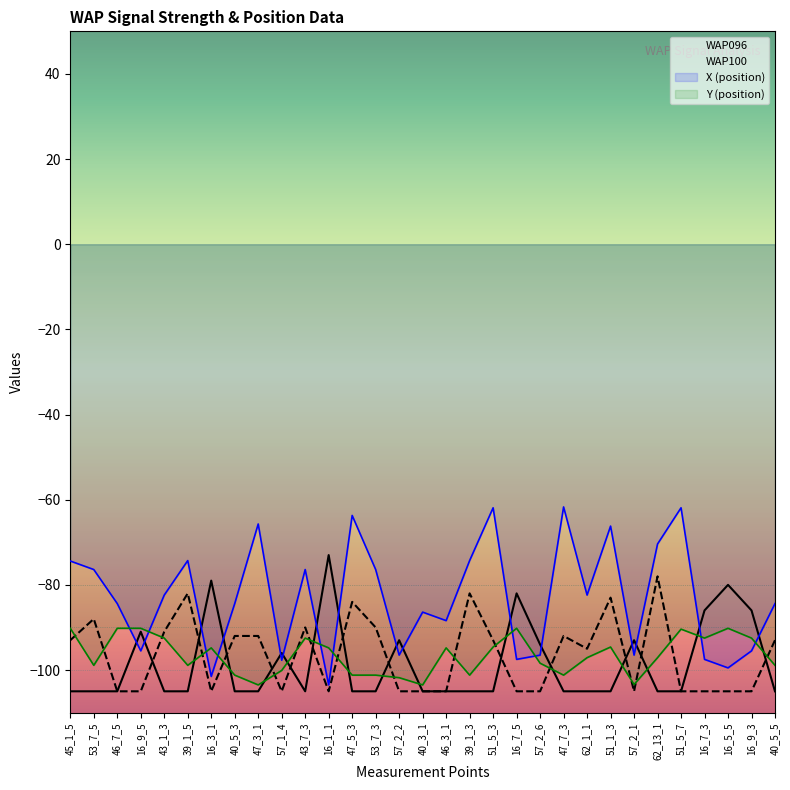

Reading right to left, extract all data points from this chart.

WAP096: -105.0	-86.0	-80.0	-86.0	-105.0	-105.0	-93.0	-105.0	-105.0	-105.0	-94.0	-82.0	-105.0	-105.0	-105.0	-105.0	-93.0	-105.0	-105.0	-73.0	-105.0	-96.0	-105.0	-105.0	-79.0	-105.0	-105.0	-91.0	-105.0	-105.0	-105.0
WAP100: -93.0	-105.0	-105.0	-105.0	-105.0	-78.0	-105.0	-83.0	-95.0	-92.0	-105.0	-105.0	-93.0	-82.0	-105.0	-105.0	-105.0	-90.0	-84.0	-105.0	-90.0	-105.0	-92.0	-92.0	-105.0	-82.0	-91.0	-105.0	-105.0	-88.0	-93.0
X: -84.4	-95.5	-99.5	-97.5	-61.9	-70.4	-96.5	-66.2	-82.4	-61.7	-96.5	-97.5	-61.9	-74.3	-88.4	-86.4	-96.5	-76.4	-63.7	-103.5	-76.4	-97.7	-65.7	-84.4	-101.5	-74.3	-82.4	-95.5	-84.4	-76.4	-74.4
Y: -98.9	-92.5	-90.2	-92.5	-90.4	-97.1	-103.4	-94.6	-97.1	-101.2	-98.4	-90.2	-94.6	-101.2	-94.8	-103.5	-101.8	-101.2	-101.2	-94.8	-92.5	-100.1	-103.5	-101.2	-94.8	-98.9	-92.5	-90.2	-90.2	-98.9	-90.2